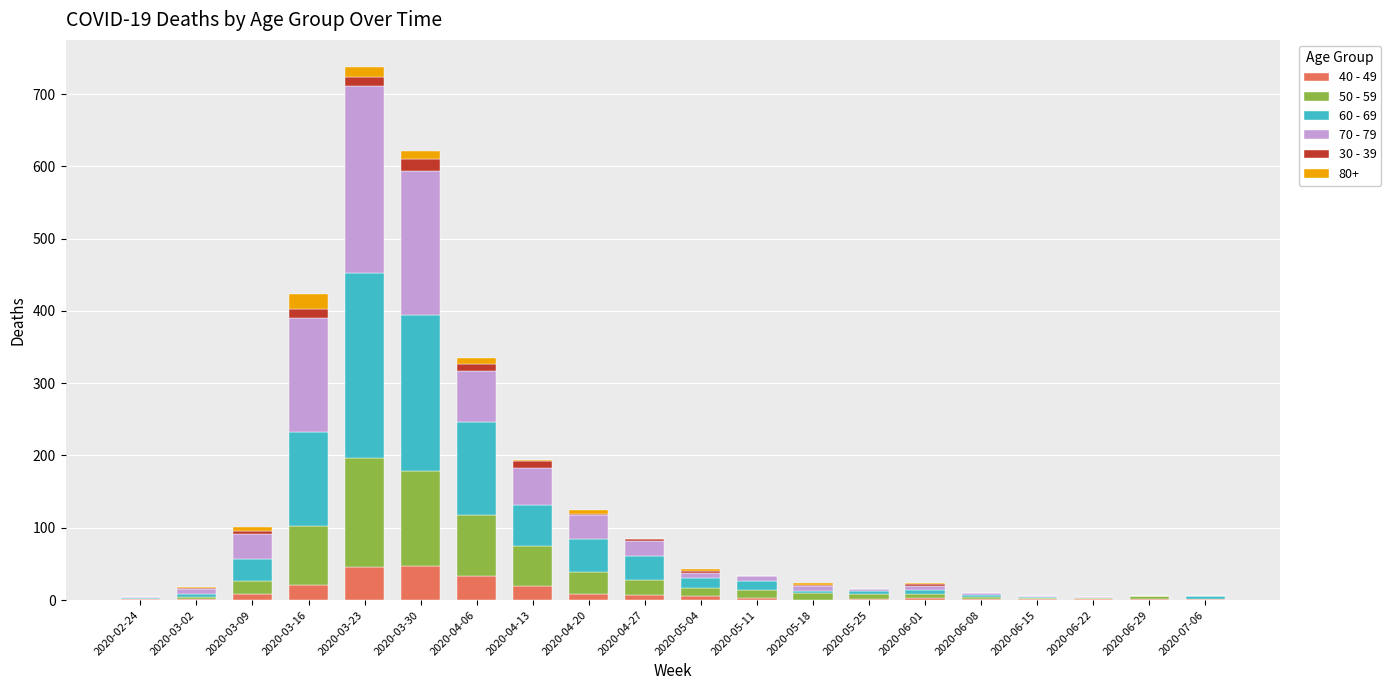

How many series are shown in this chart?

6